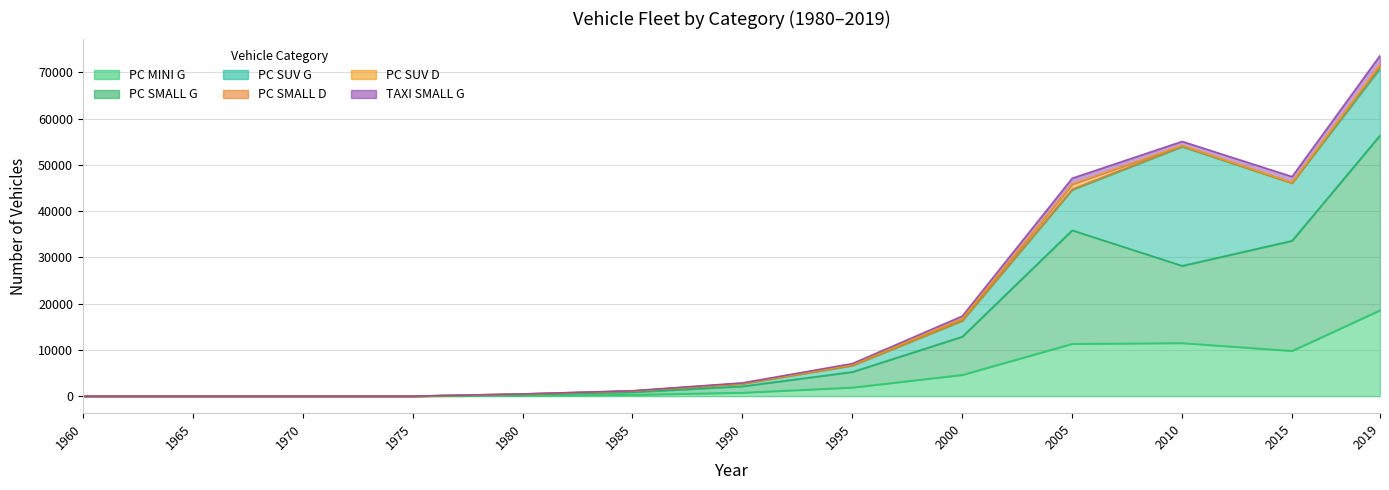

Reading left to right, list all the values displayed in this chart.

PC_MINI_G: 1960=0.0	1965=0.0	1970=0.0	1975=0.0	1980=126.3	1985=310.4	1990=762.8	1995=1874.5	2000=4606.8	2005=11321.5	2010=11486.0	2015=9792.0	2019=18575.0
PC_SMALL_G: 1960=0.0	1965=0.0	1970=0.0	1975=0.0	1980=226.2	1985=555.8	1990=1366.0	1995=3356.9	2000=8249.9	2005=24537.5	2010=16687.7	2015=23799.4	2019=37789.1
PC_SUV_G: 1960=0.0	1965=0.0	1970=0.0	1975=0.0	1980=94.2	1985=231.4	1990=568.7	1995=1397.6	2000=3434.7	2005=8744.0	2010=25762.0	2015=12476.0	2019=14447.0
PC_SMALL_D: 1960=0.0	1965=0.0	1970=0.0	1975=0.0	1980=1.5	1985=3.8	1990=9.2	1995=22.6	2000=55.7	2005=136.8	2010=116.0	2015=15.0	2019=505.0
PC_SUV_D: 1960=0.0	1965=0.0	1970=0.0	1975=0.0	1980=12.1	1985=29.6	1990=72.8	1995=178.8	2000=439.5	2005=1080.0	2010=135.0	2015=123.0	2019=319.0
TAXI_SMALL_G: 1960=0.0	1965=0.0	1970=0.0	1975=0.0	1980=14.4	1985=35.4	1990=87.0	1995=213.8	2000=525.5	2005=1291.5	2010=878.3	2015=1252.6	2019=1988.9